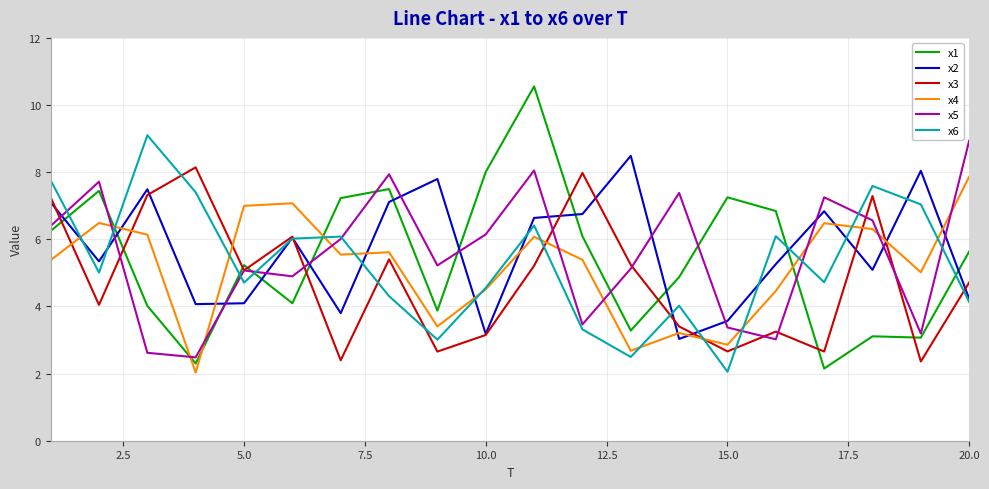

Is this an area chart (filled region under the line)?

No